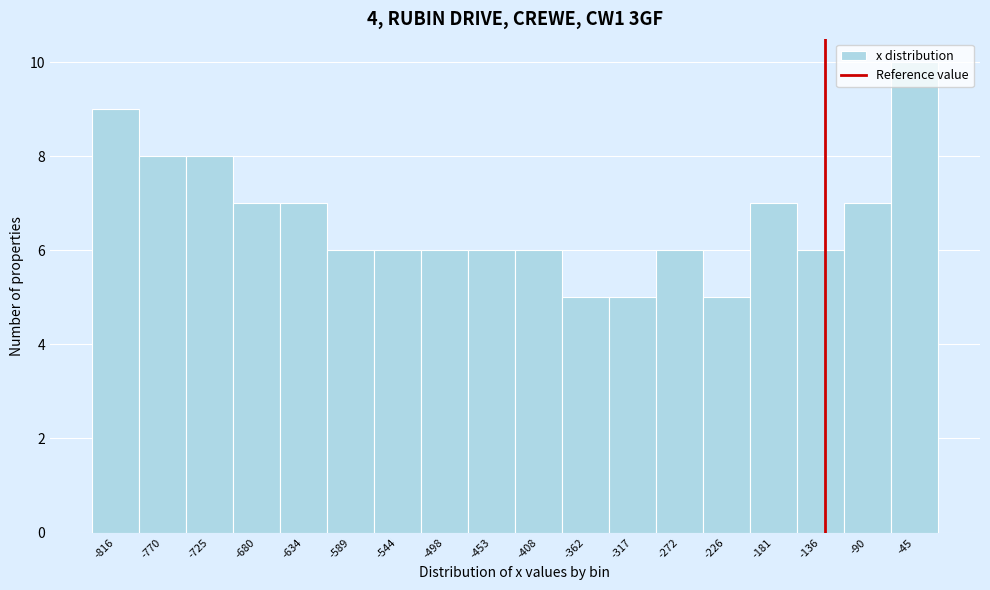

At which category does the chart reach its peak across all series?

-45